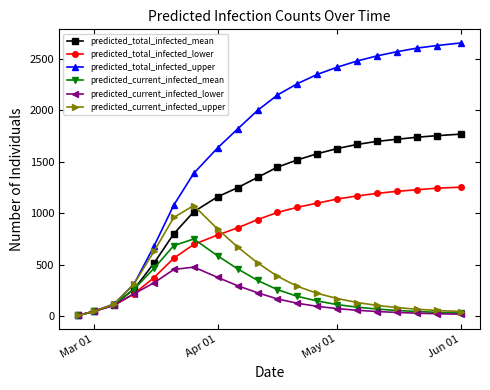

List the series in order of their peak value, highest first.

predicted_total_infected_upper, predicted_total_infected_mean, predicted_total_infected_lower, predicted_current_infected_upper, predicted_current_infected_mean, predicted_current_infected_lower